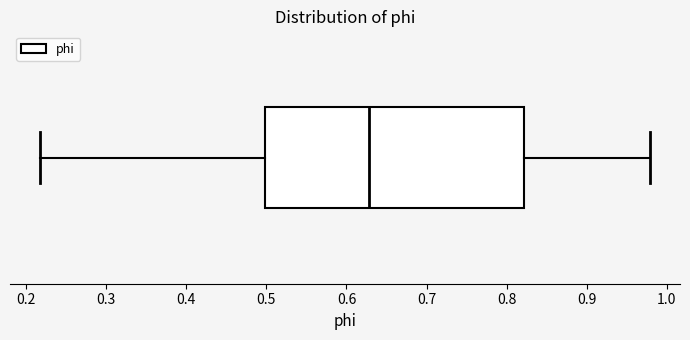

Read this box plot against the x-axis: the position of the median line, the range covered by the box, and the ends of both whiskers. The values are not printed on the chart, so give them approximately, as read against the axis.

median 0.63, box 0.50 to 0.82, whiskers 0.22 to 0.98